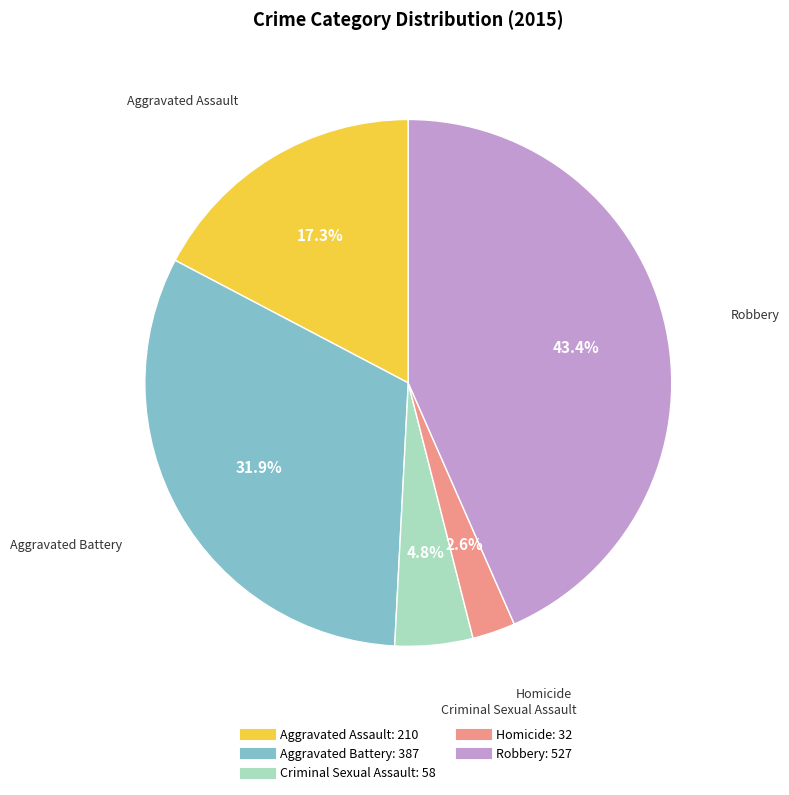

Count the number of slices in the pie.

5